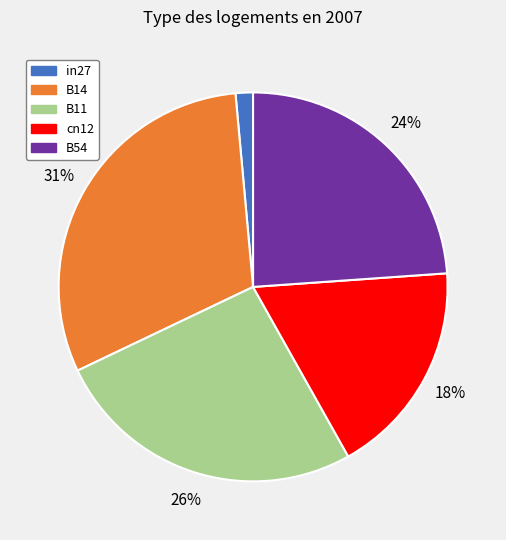

Rank the categories by value from lowest to highest.

in27, cn12, B54, B11, B14